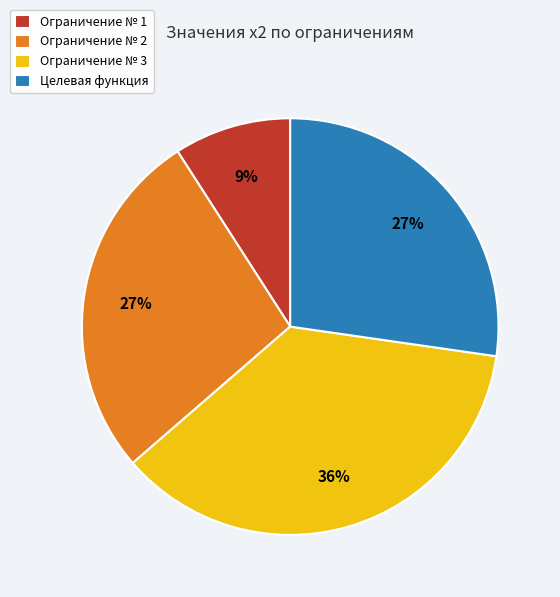

To the nearest percent, what is the average slice percentage?

25%